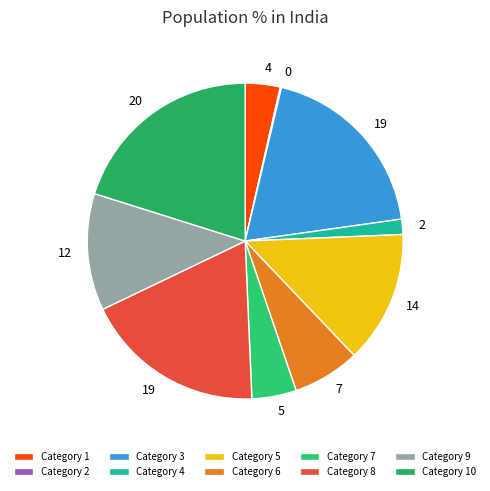

To the nearest percent, what is the difference between the largest and smallest slice percentages?

20%